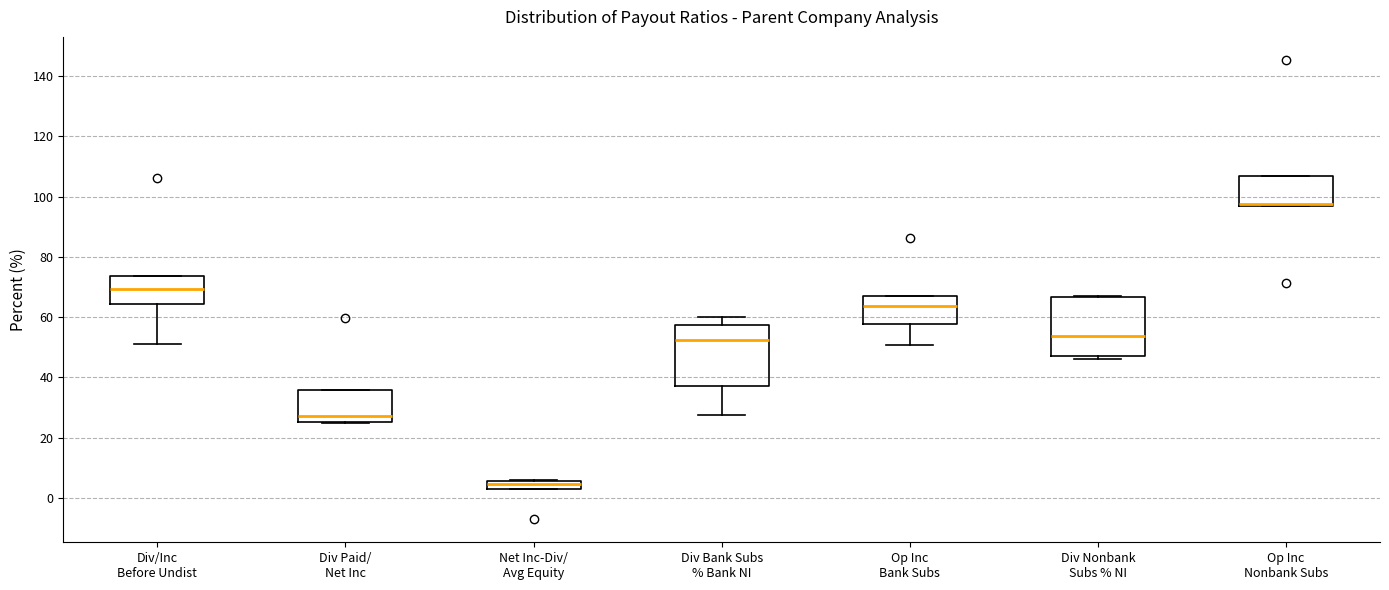

Where is the lower edge of the box for Div/Inc Before Undist on the y-axis? The values are not printed on the chart, so give them approximately, as read against the axis.

64